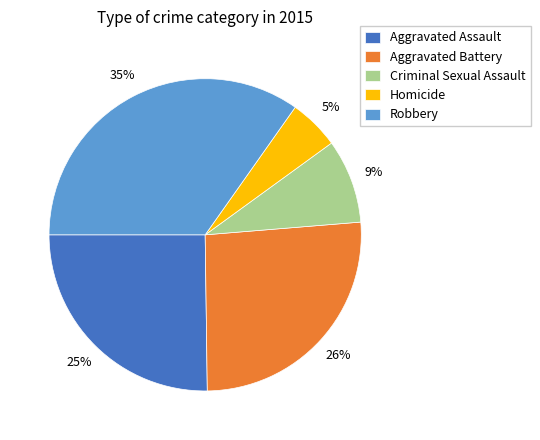

The Aggravated Battery slice represents 26% of the pie. True or false?

True